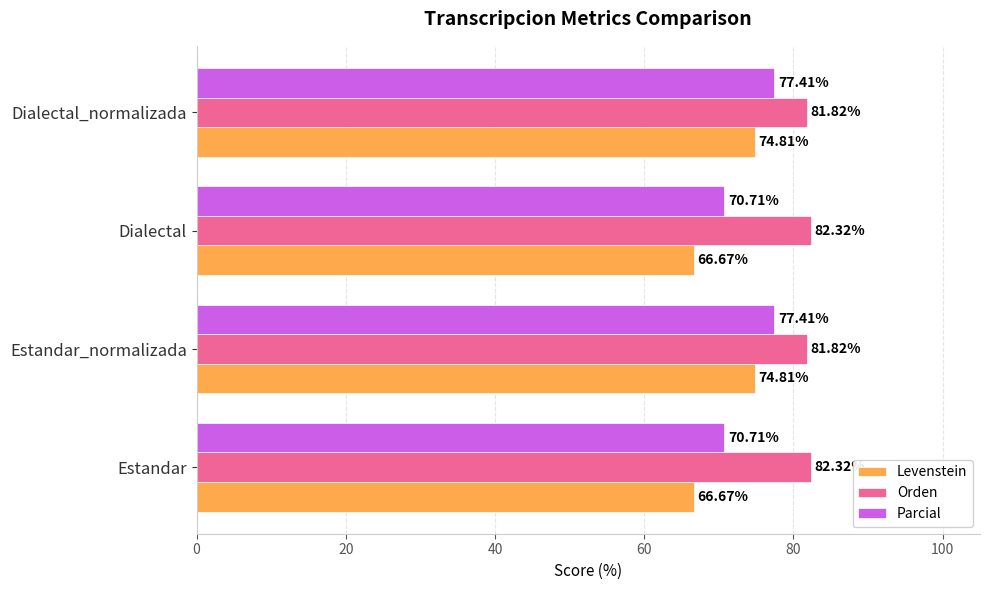

Count the number of data series in this chart.

3